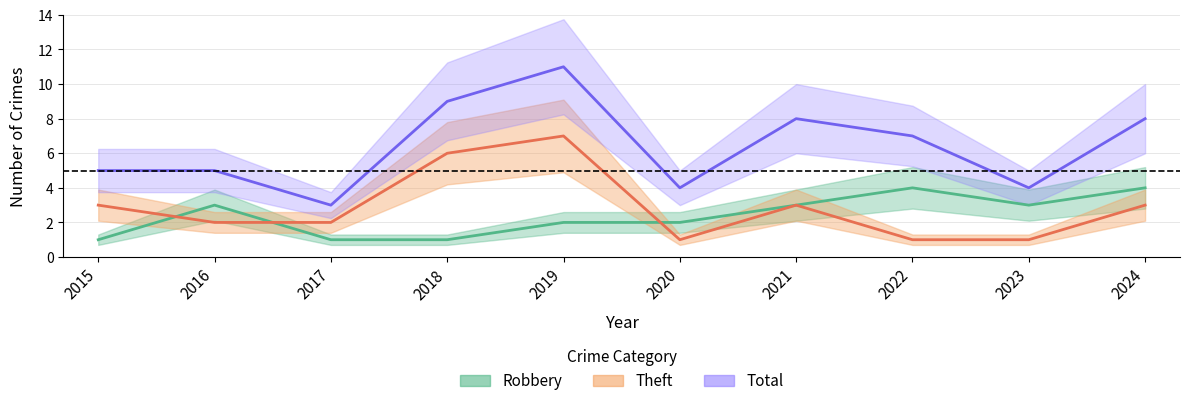

Where is Robbery nearest to the value 2?

2019